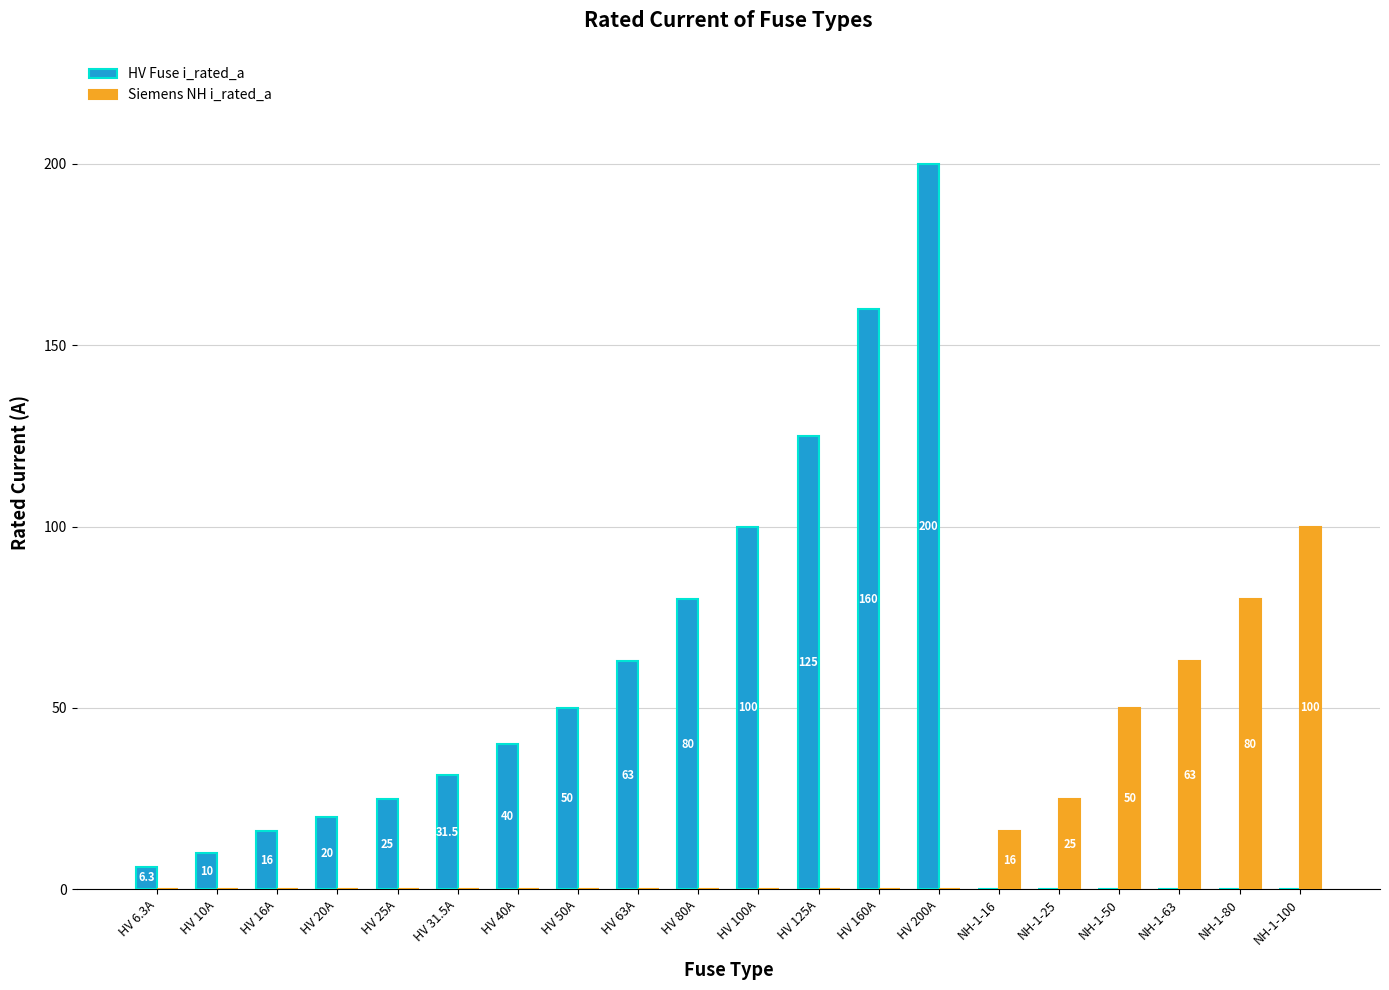

At which category is the sum across all series the highest?

HV 200A